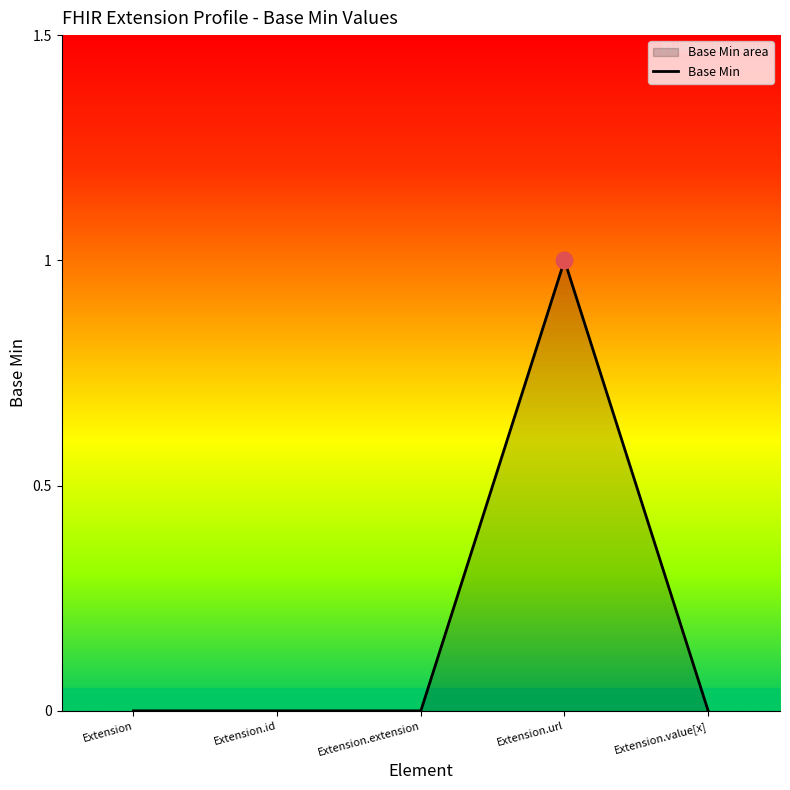

Which category has the lowest value across all series?

Extension